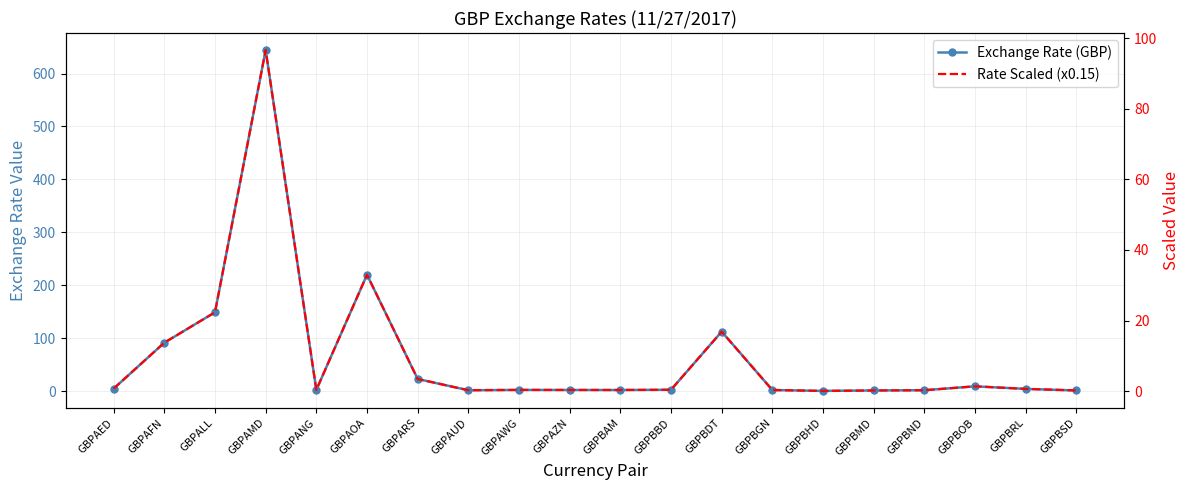

What is the value of the Exchange Rate (GBP) point at the 9th from the left?

2.4